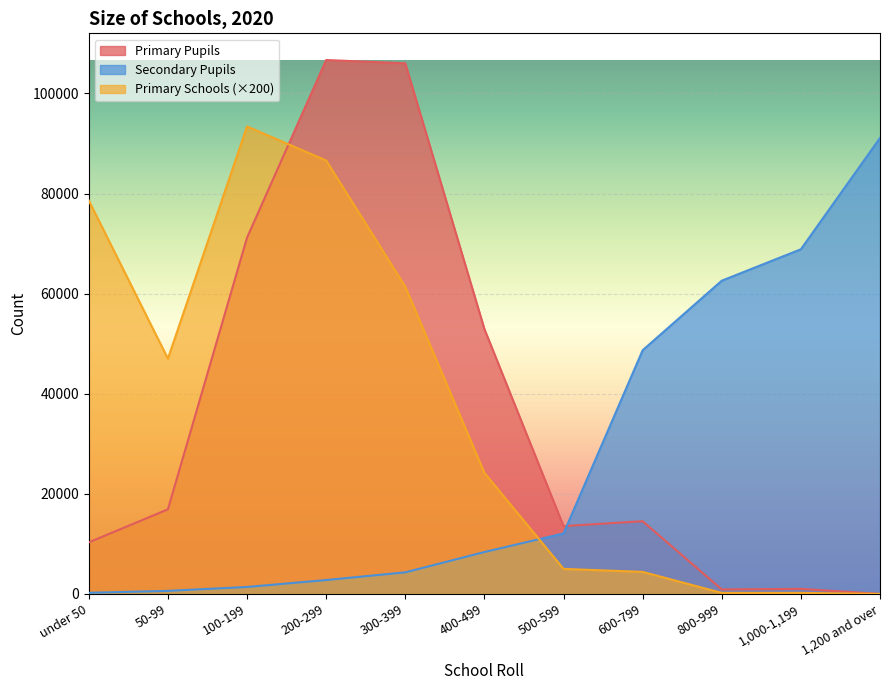

The Secondary Pupils series shows 91 at under 50. True or false?

False